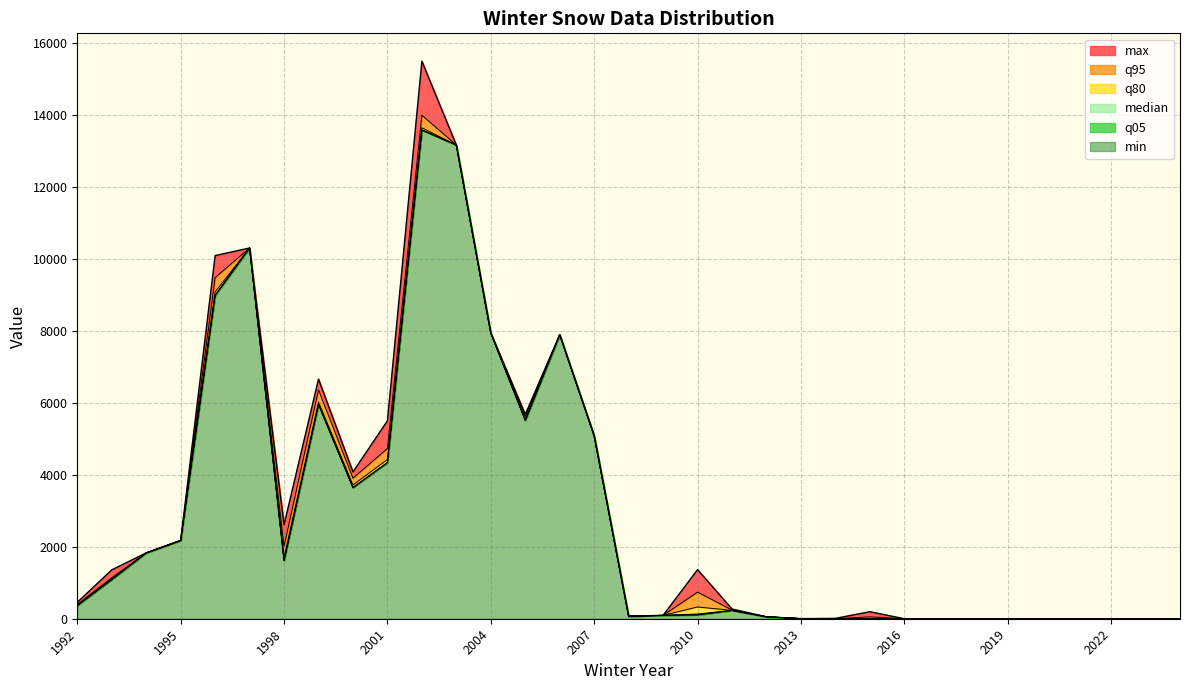

What are all the series names shown in the legend?

max, q95, q80, median, q05, min